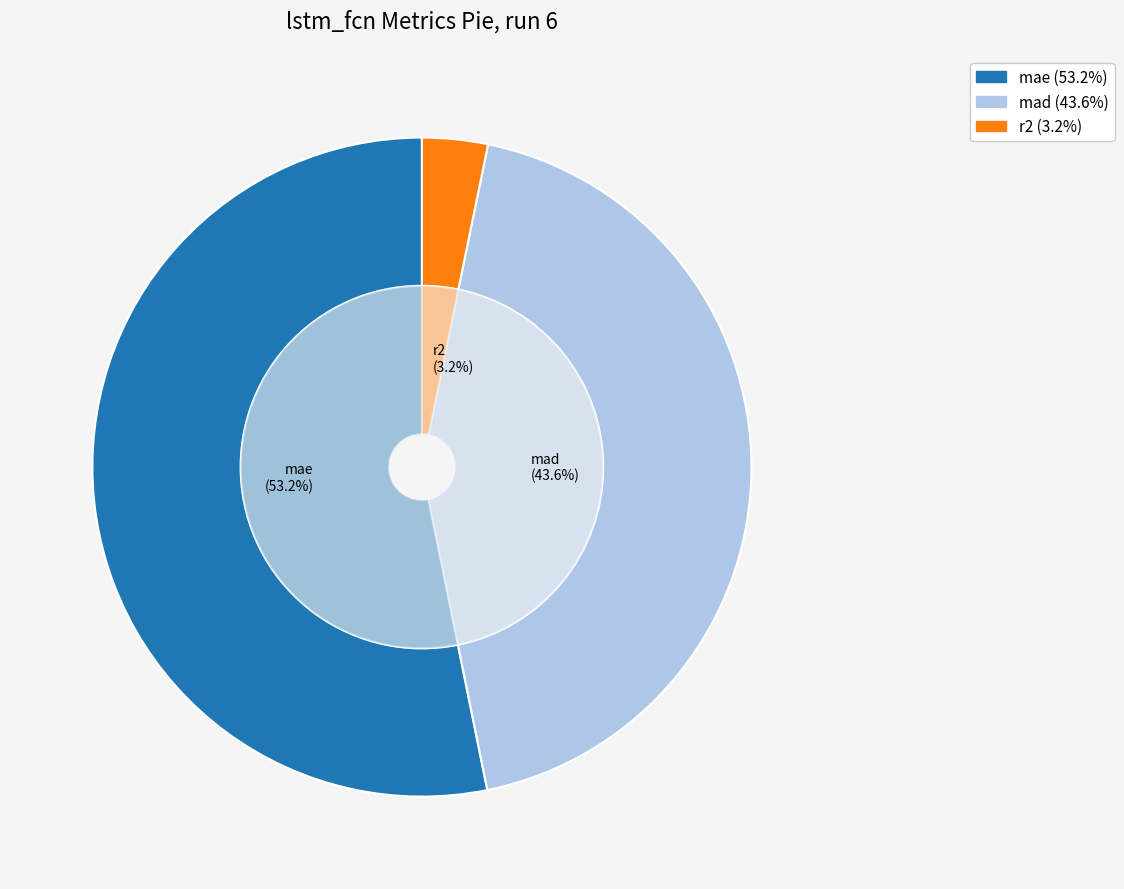

What percentage is NOT represented by mad?

56.4%